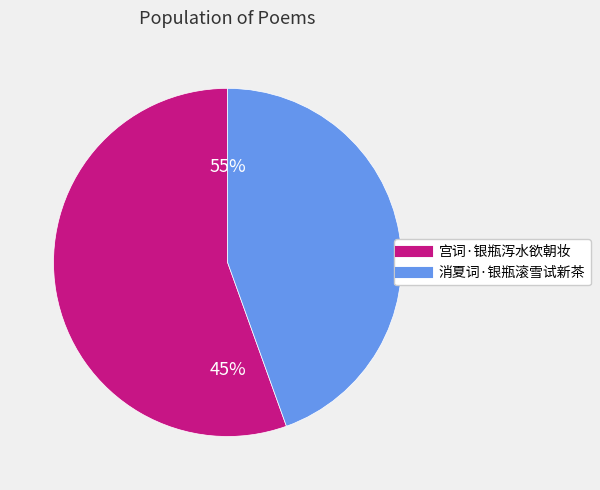

How many slices are in this pie chart?

2